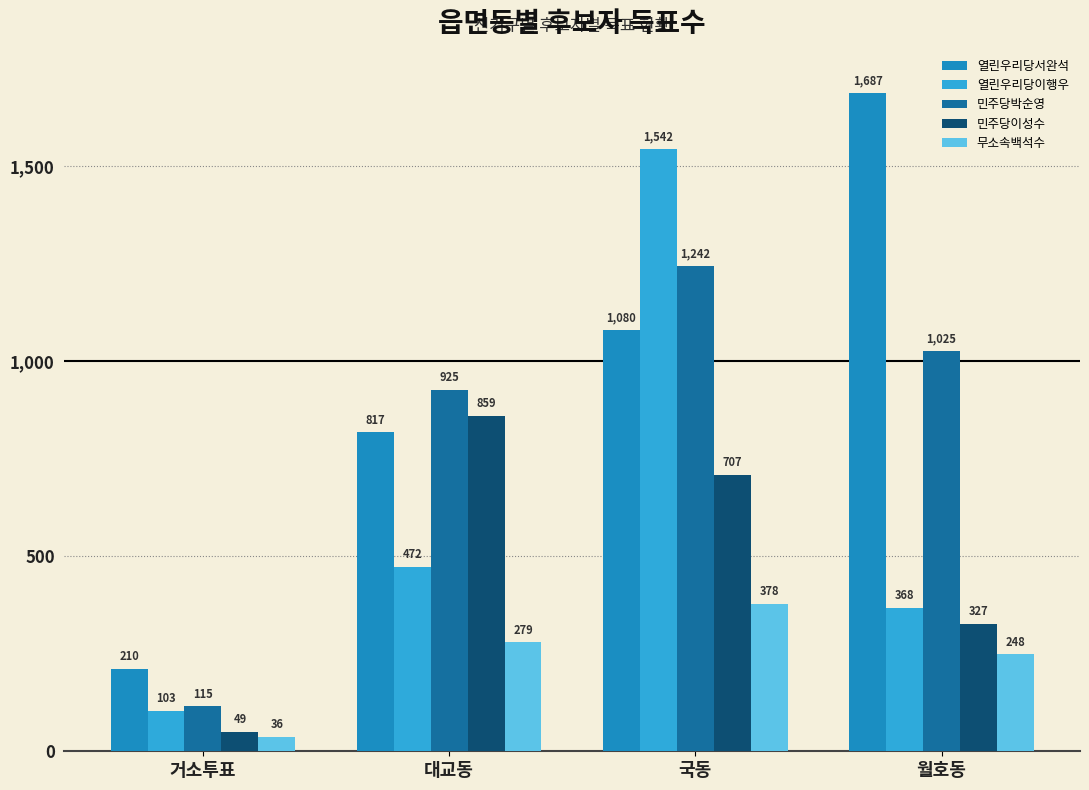

Rank the series by their average value, from lowest to highest.

무소속백석수, 민주당이성수, 열린우리당이행우, 민주당박순영, 열린우리당서완석